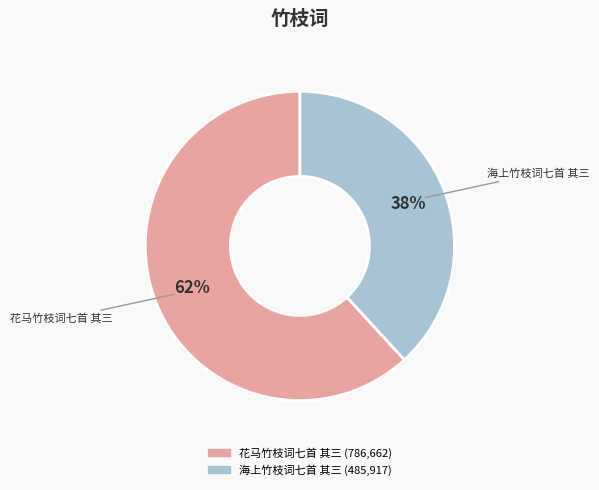

Rank the categories by value from highest to lowest.

花马竹枝词七首 其三, 海上竹枝词七首 其三